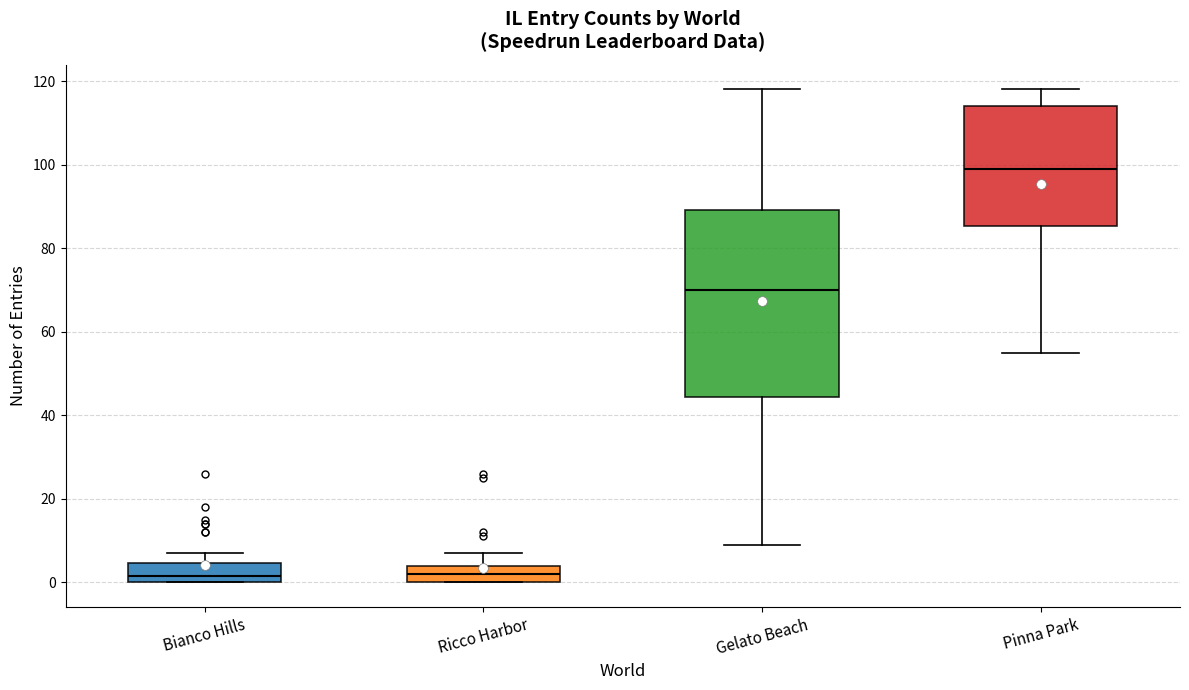

Where is the lower edge of the box for Bianco Hills on the y-axis? The values are not printed on the chart, so give them approximately, as read against the axis.

0